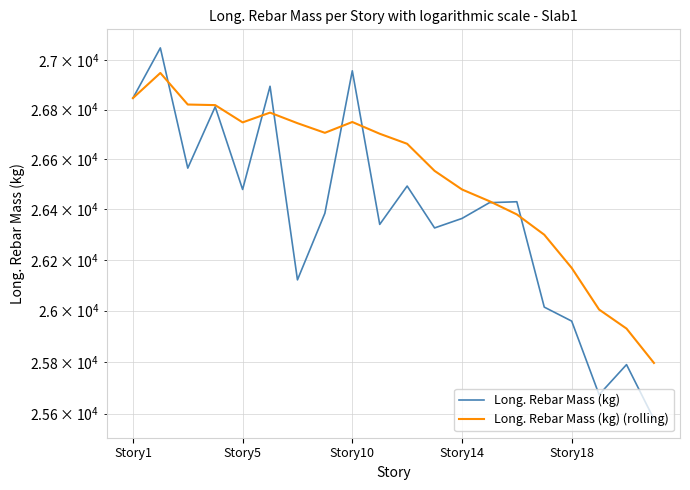

What is the average value of the Long. Rebar Mass (kg) series?

26375.1